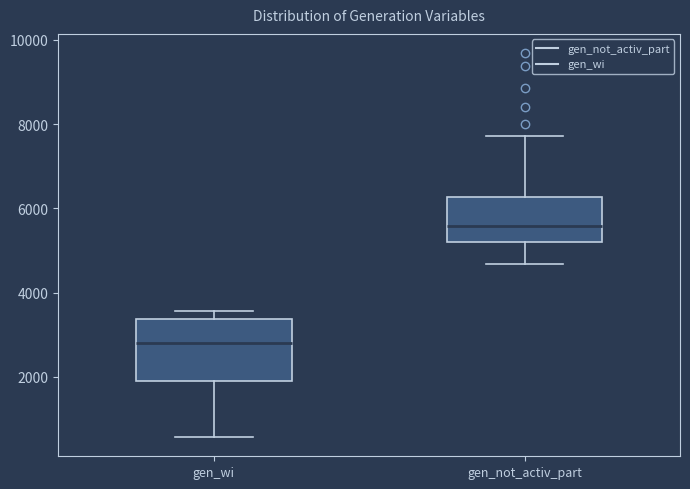

Where is the upper edge of the box for gen_wi on the y-axis? The values are not printed on the chart, so give them approximately, as read against the axis.

3400